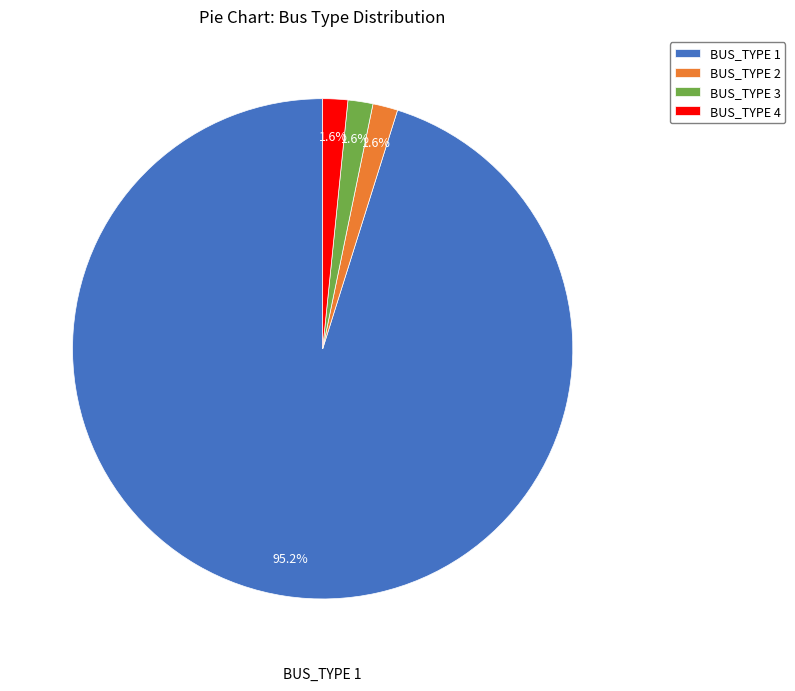

What is the majority slice?

BUS_TYPE 1